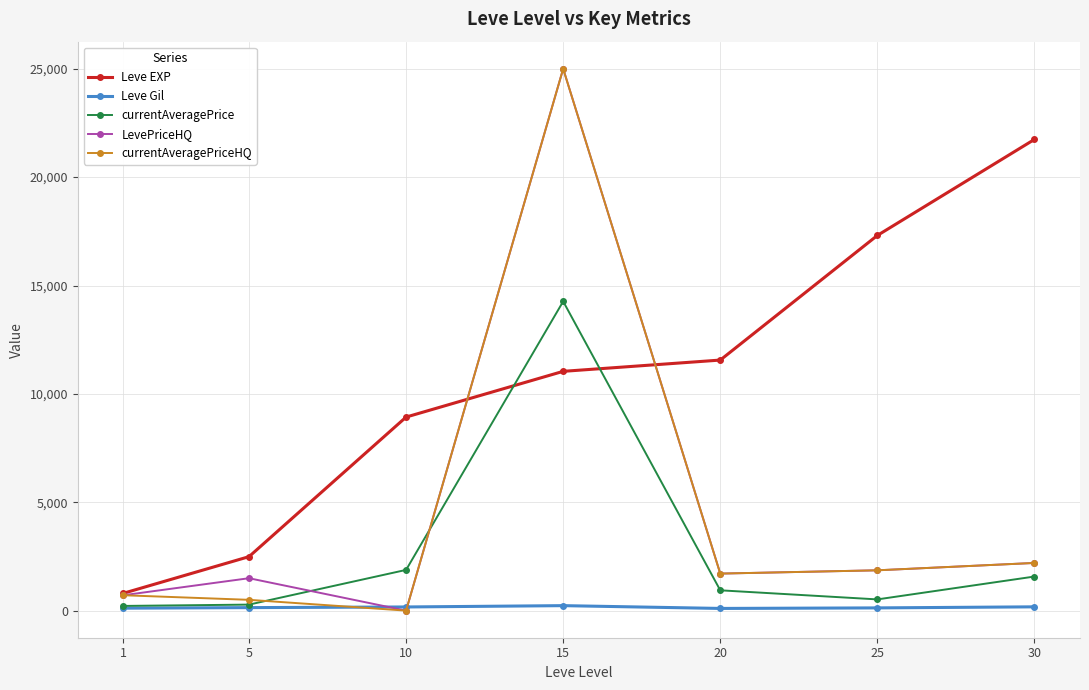

True or false: Leve EXP has more than 2 points higher than both neighbors.

False